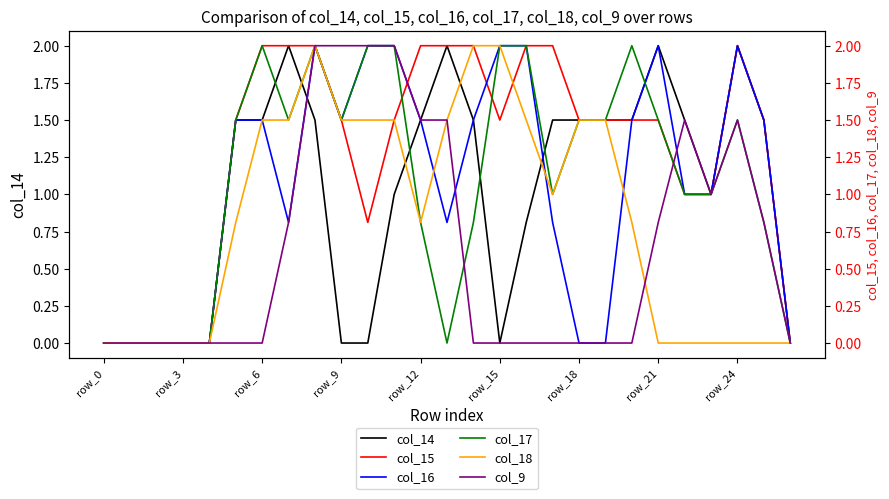

At how many categories does at least one series exceed 0?

21